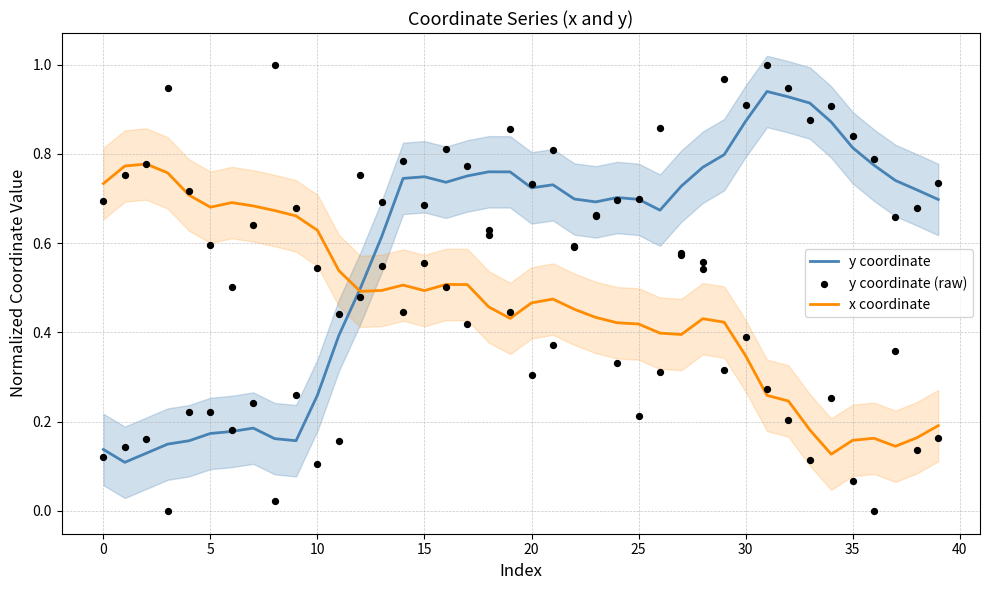

At which category is the sum across all series the highest?

31